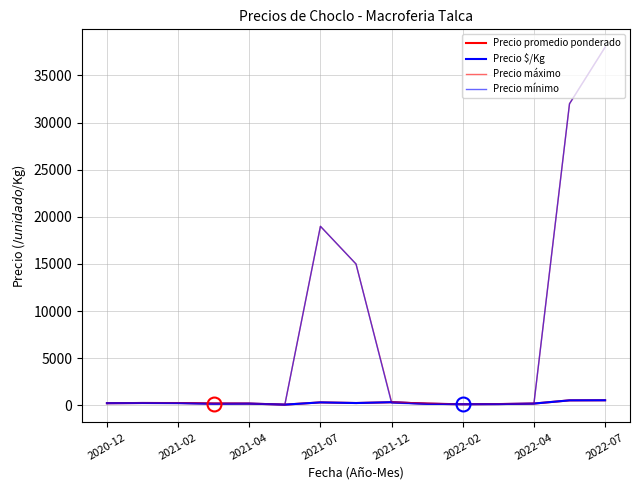

How many interior local valleys does the Precio $/Kg series have?

4